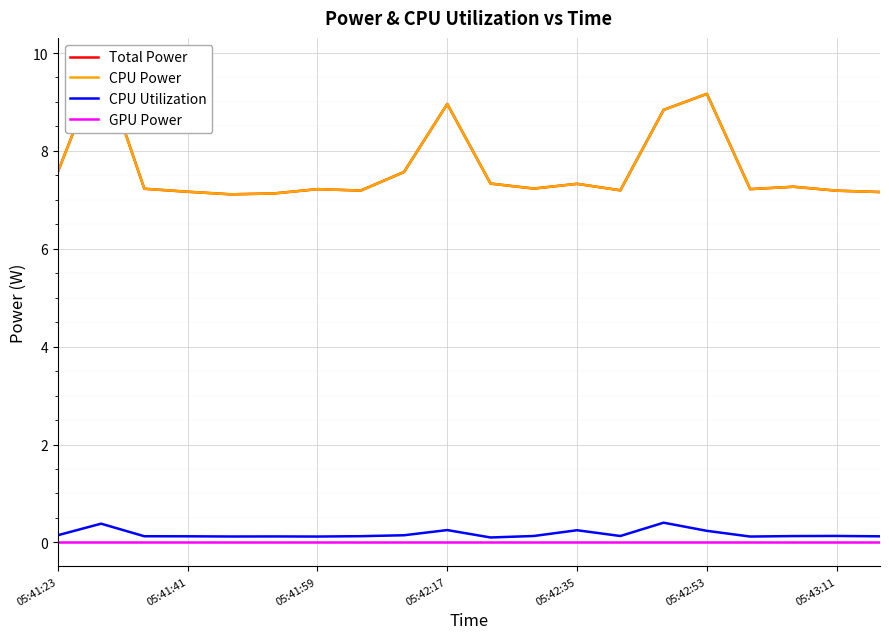

Is this an area chart (filled region under the line)?

No